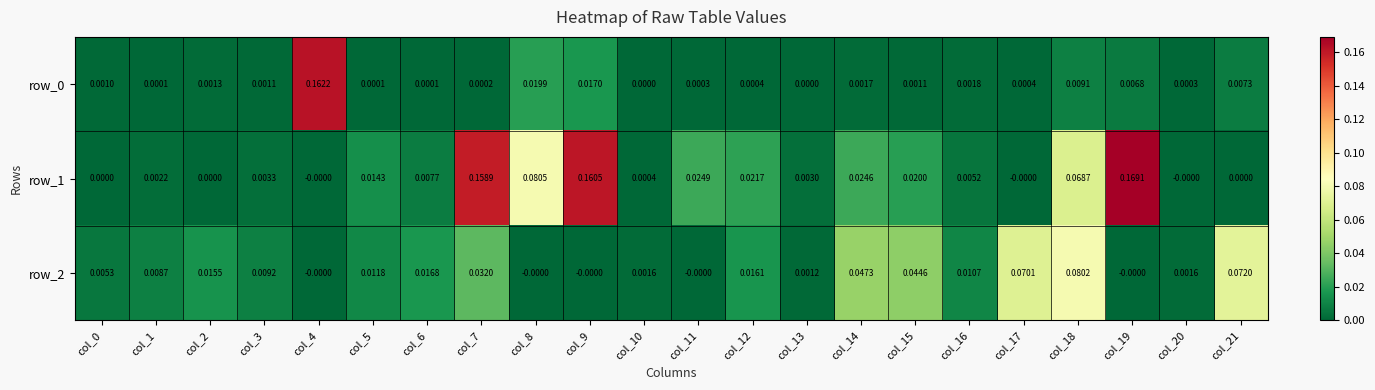

At which category is the sum across all series the highest?

col_7